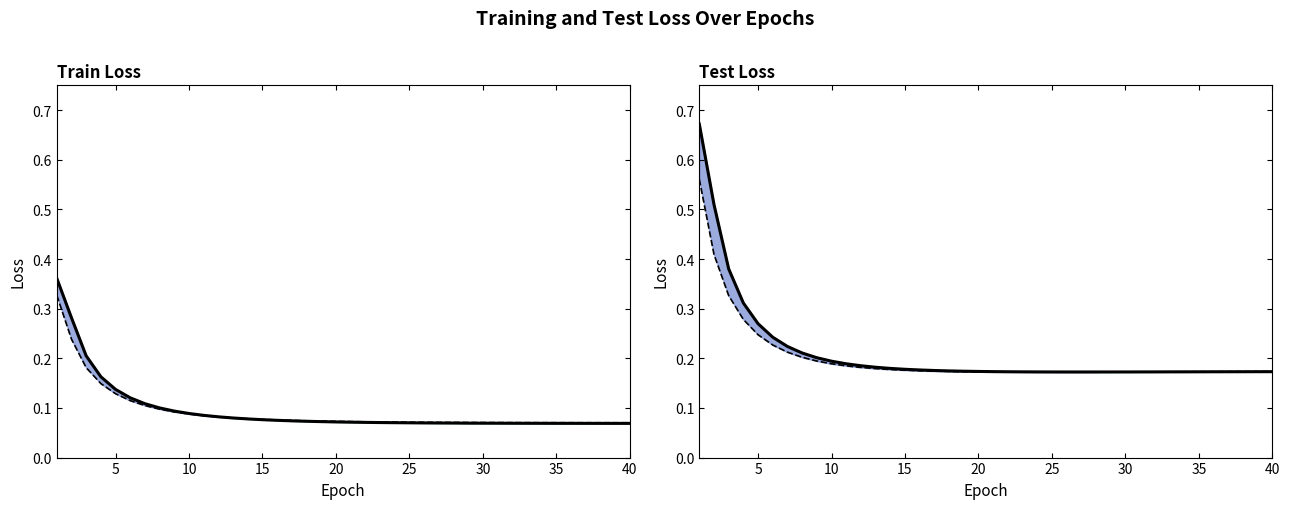

Reading left to right, what are all the values shown in this chart?

Train Loss 1 (line): 0.4	0.3	0.2	0.2	0.1	0.1	0.1	0.1	0.1	0.1	0.1	0.1	0.1	0.1	0.1	0.1	0.1	0.1	0.1	0.1	0.1	0.1	0.1	0.1	0.1	0.1	0.1	0.1	0.1	0.1	0.1	0.1	0.1	0.1	0.1	0.1	0.1	0.1	0.1	0.1
Train Loss 2 (line): 0.3	0.2	0.2	0.1	0.1	0.1	0.1	0.1	0.1	0.1	0.1	0.1	0.1	0.1	0.1	0.1	0.1	0.1	0.1	0.1	0.1	0.1	0.1	0.1	0.1	0.1	0.1	0.1	0.1	0.1	0.1	0.1	0.1	0.1	0.1	0.1	0.1	0.1	0.1	0.1
Test Loss 1 (line): 0.7	0.5	0.4	0.3	0.3	0.2	0.2	0.2	0.2	0.2	0.2	0.2	0.2	0.2	0.2	0.2	0.2	0.2	0.2	0.2	0.2	0.2	0.2	0.2	0.2	0.2	0.2	0.2	0.2	0.2	0.2	0.2	0.2	0.2	0.2	0.2	0.2	0.2	0.2	0.2
Test Loss 2 (line): 0.6	0.4	0.3	0.3	0.2	0.2	0.2	0.2	0.2	0.2	0.2	0.2	0.2	0.2	0.2	0.2	0.2	0.2	0.2	0.2	0.2	0.2	0.2	0.2	0.2	0.2	0.2	0.2	0.2	0.2	0.2	0.2	0.2	0.2	0.2	0.2	0.2	0.2	0.2	0.2